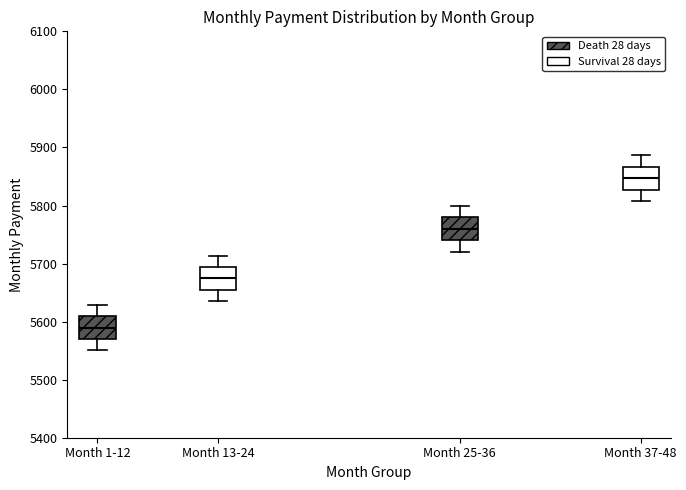

Where does the lower whisker of the box for Month 13-24 end on the y-axis? The values are not printed on the chart, so give them approximately, as read against the axis.

5640